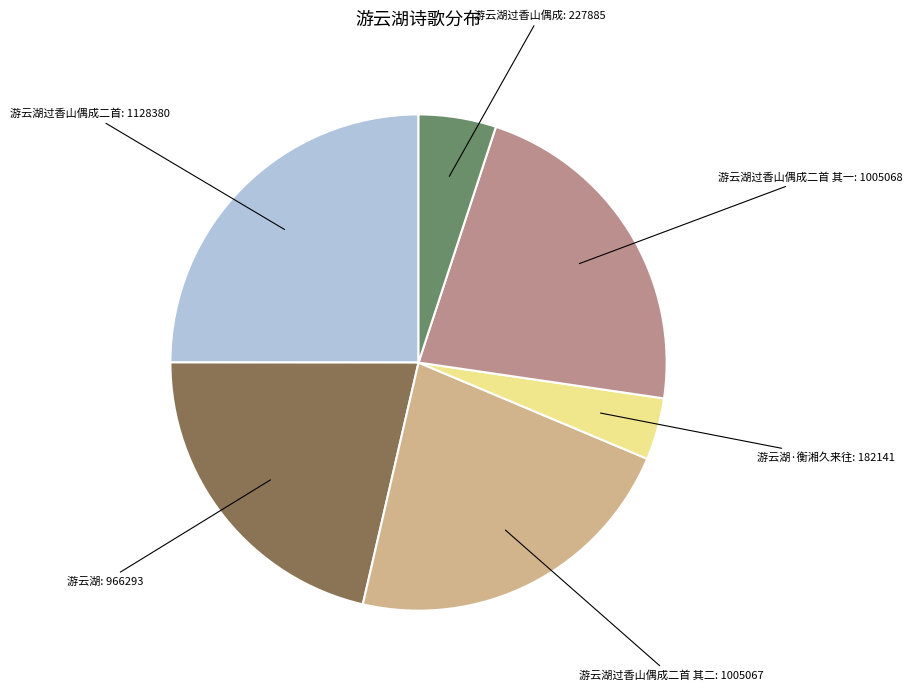

Is there a majority slice in this chart?

No